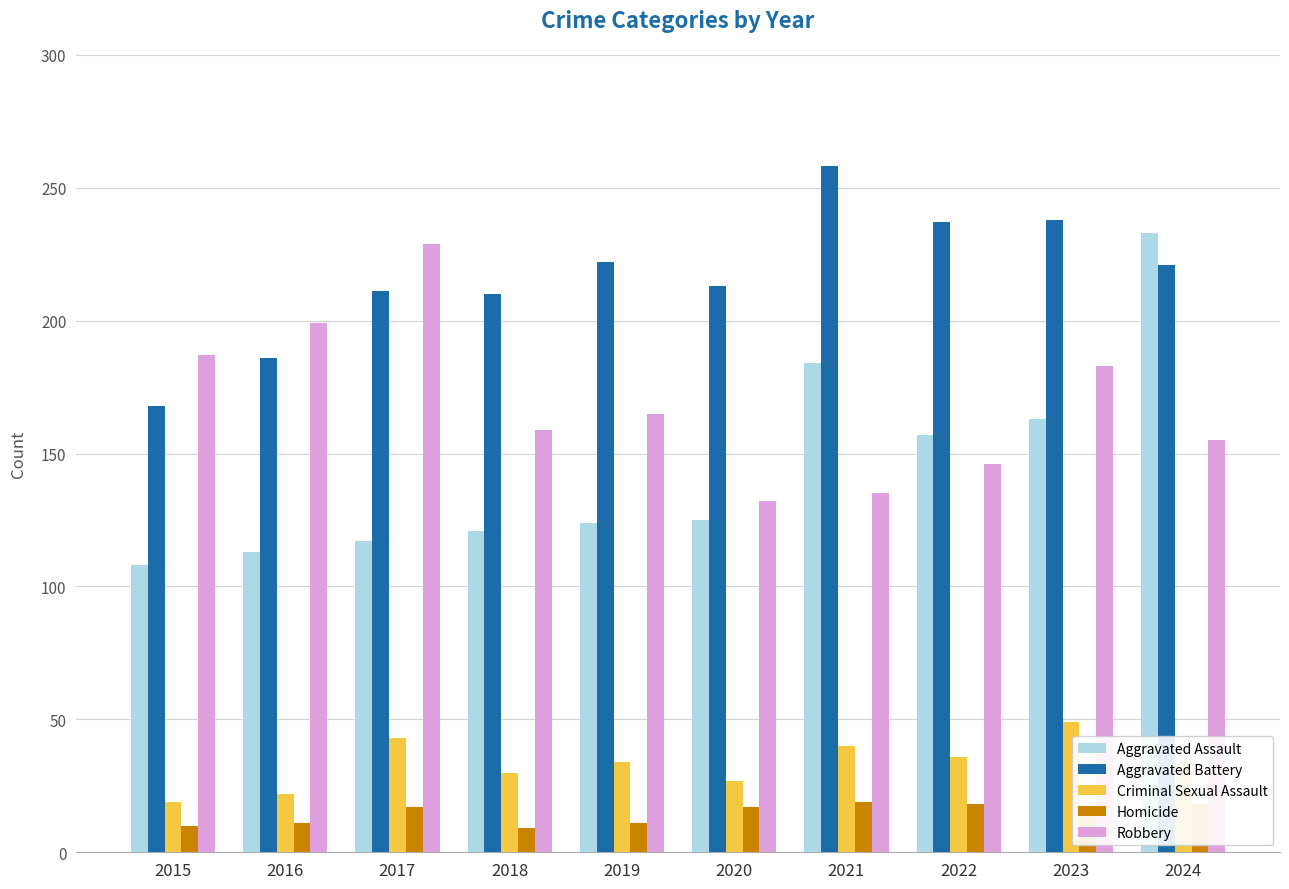

List the series in order of their peak value, highest first.

Aggravated Battery, Aggravated Assault, Robbery, Criminal Sexual Assault, Homicide